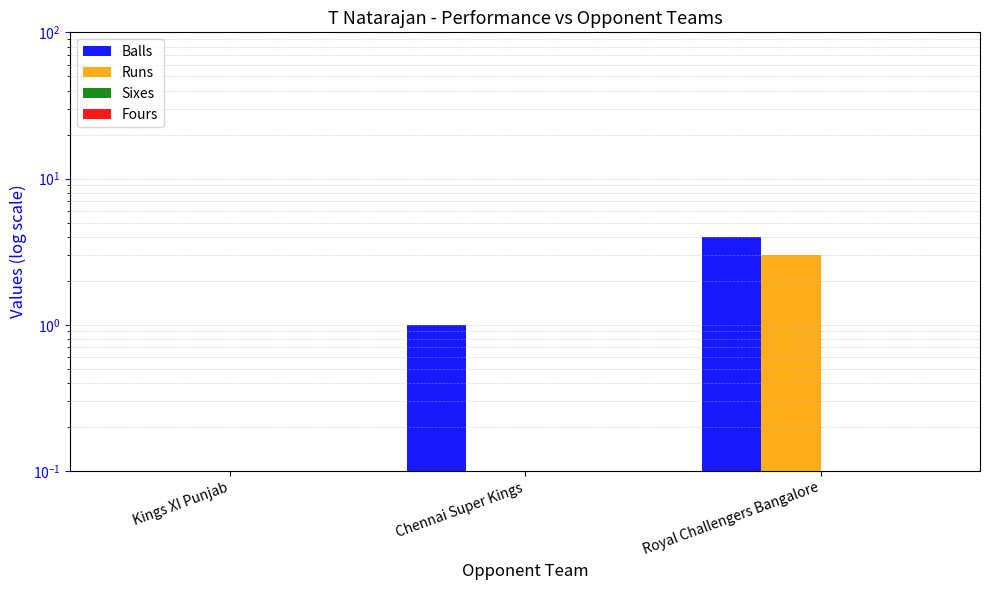

Which series has the largest range (max minus min)?

Balls